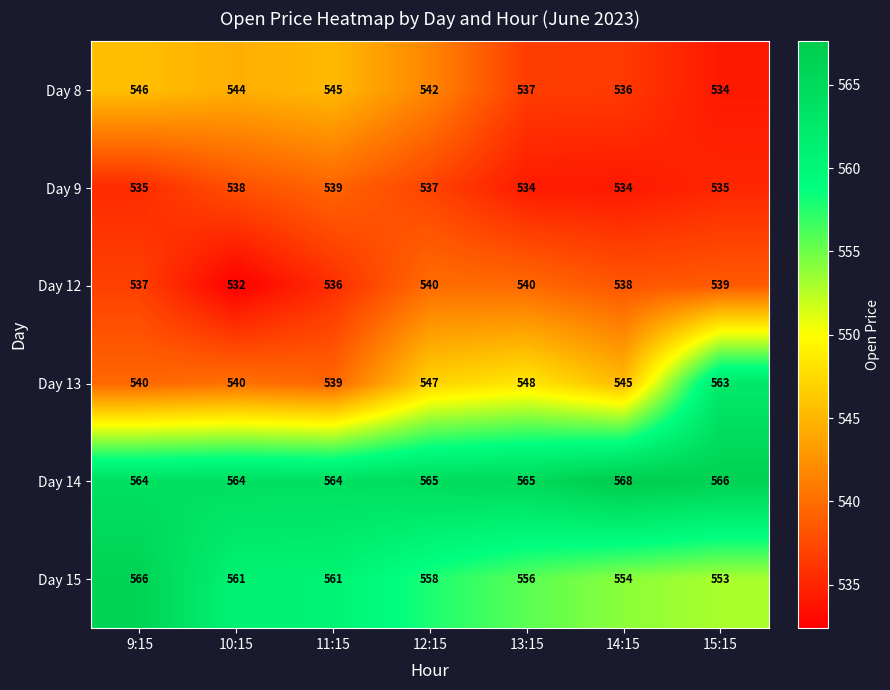

Between 11:15 and 15:15, which series saw the biggest shift?

Day 13